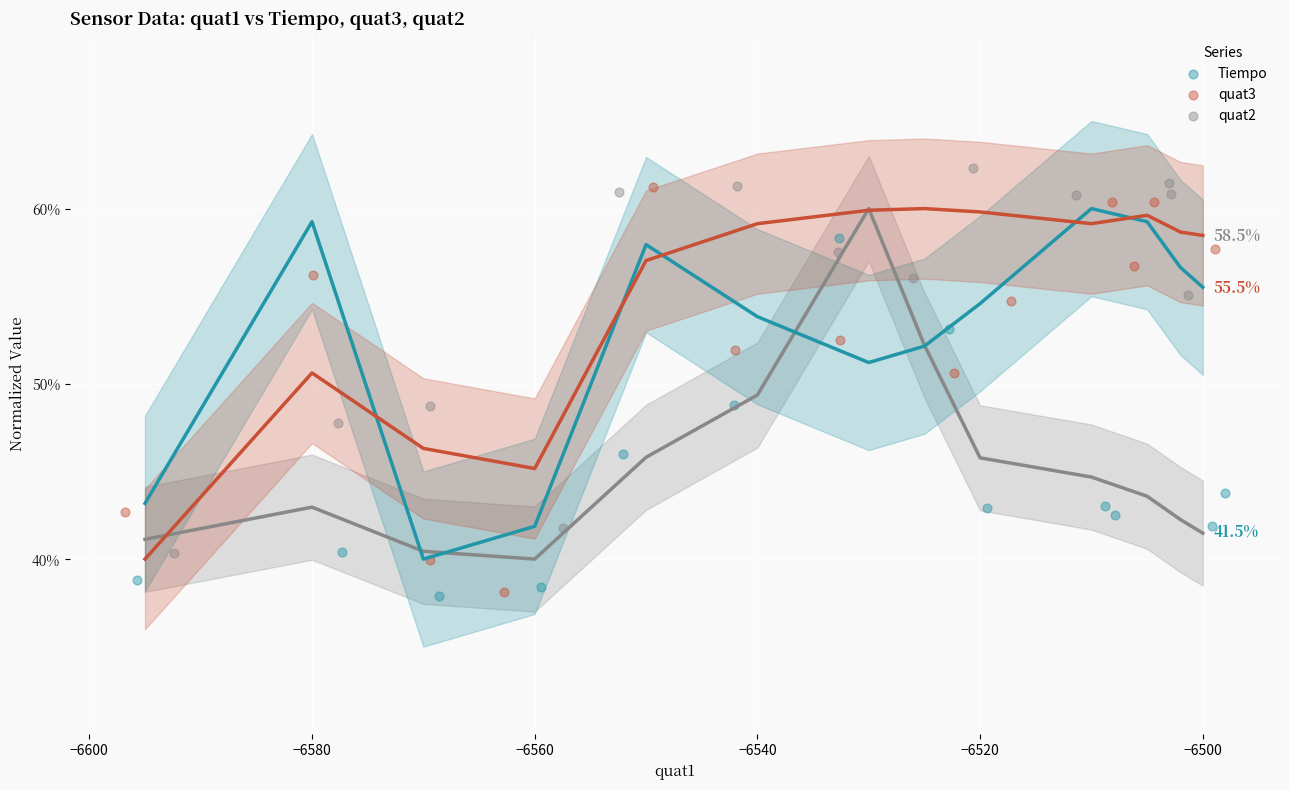

Which series contains the lowest Y value?

Tiempo